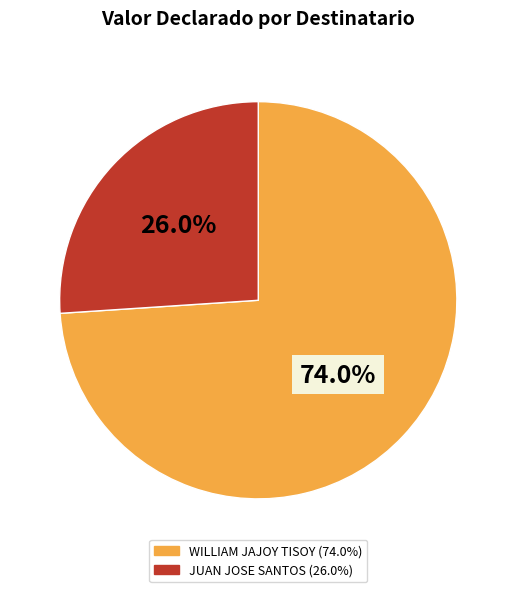

True or false: WILLIAM JAJOY TISOY accounts for 74% of the total.

True